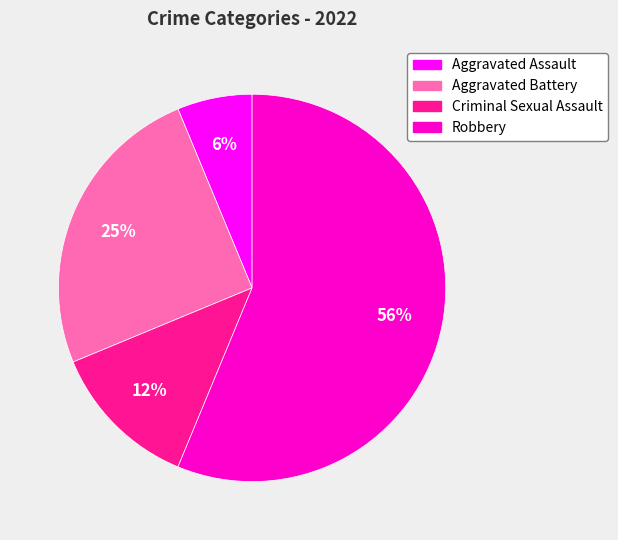

To the nearest percent, what portion does Aggravated Battery represent?

25%